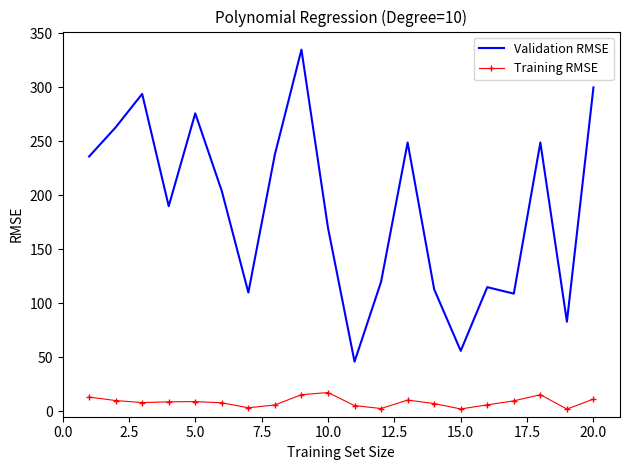

True or false: Validation RMSE and Training RMSE intersect in this chart.

False